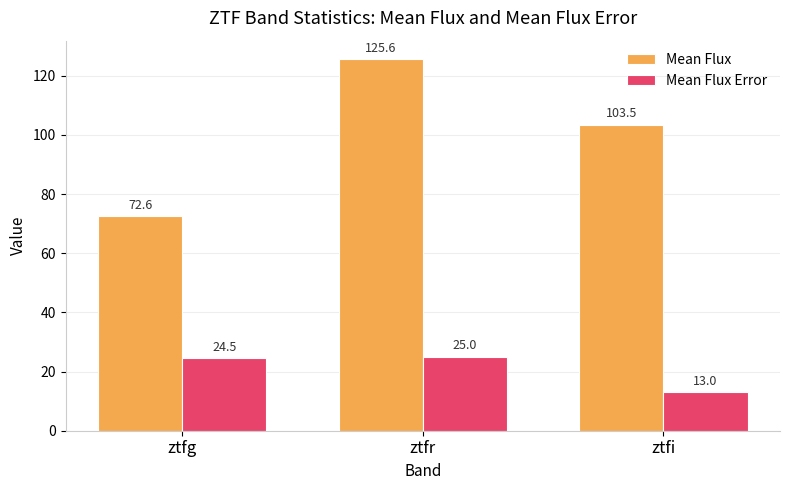

What is the difference between the maximum and minimum values in the Mean Flux Error series?

11.9